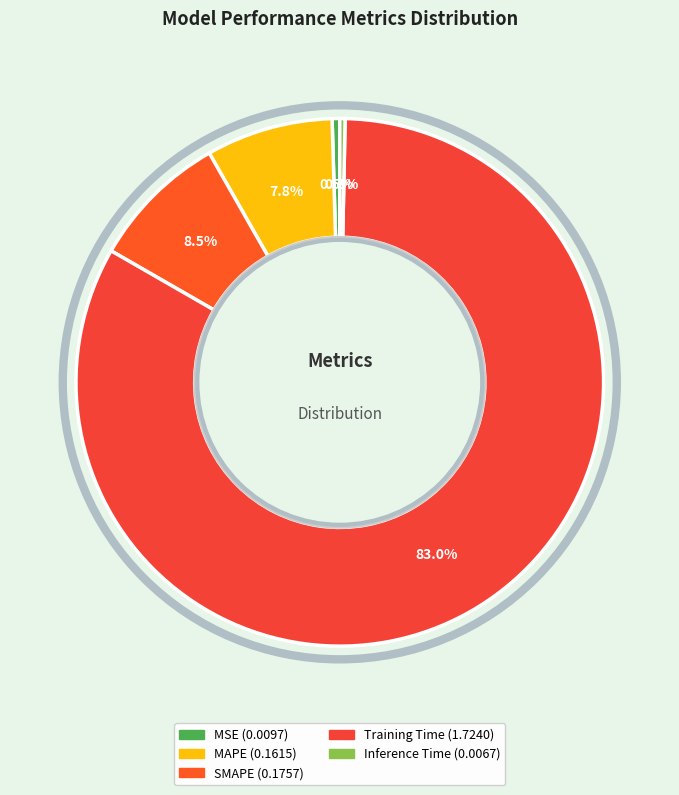

Count the number of slices in the pie.

5